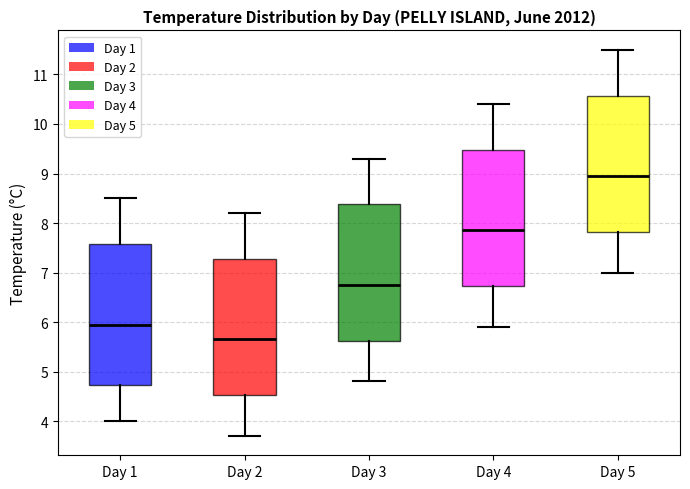

Where is the upper edge of the box for Day 2 on the y-axis? The values are not printed on the chart, so give them approximately, as read against the axis.

7.3